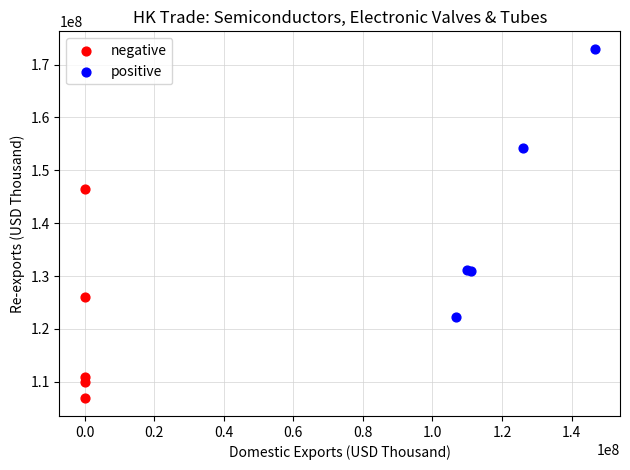

Which series reaches the maximum Y coordinate?

positive